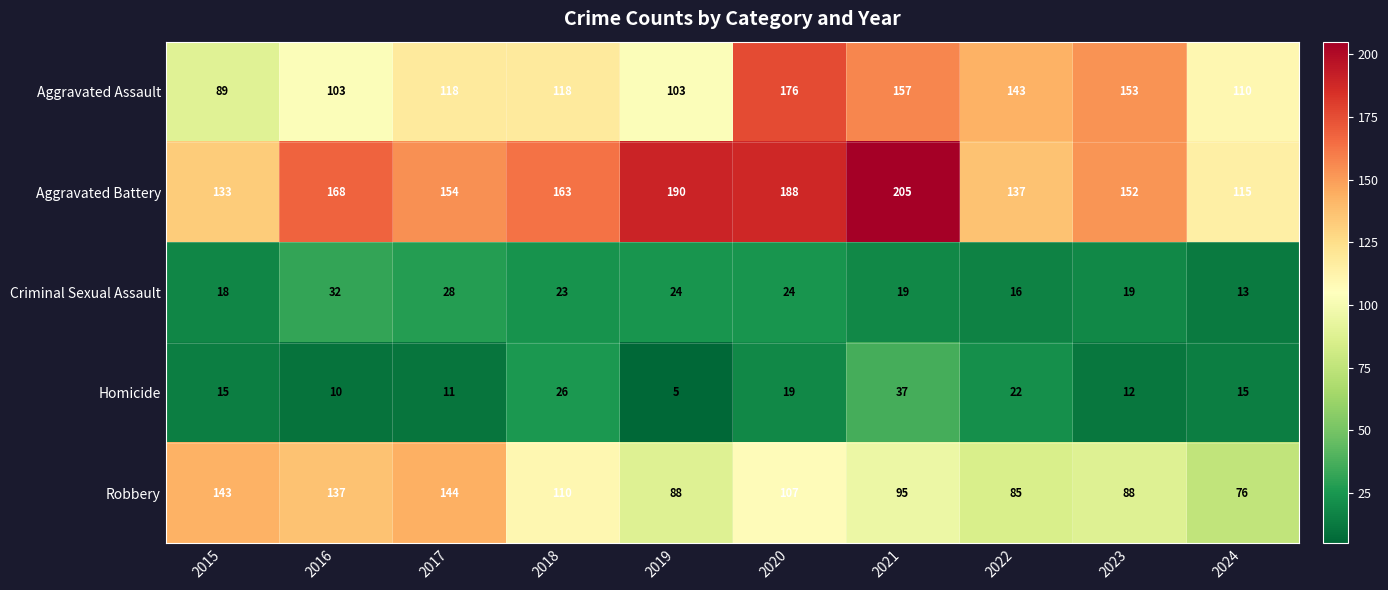

Read the Robbery value at 2020, to the nearest 10.

110